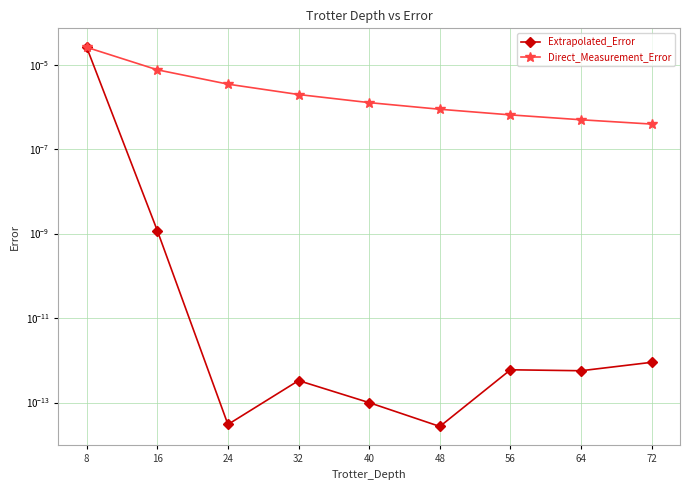

Which series ends up on top after the final intersection of Direct_Measurement_Error and Extrapolated_Error?

Direct_Measurement_Error